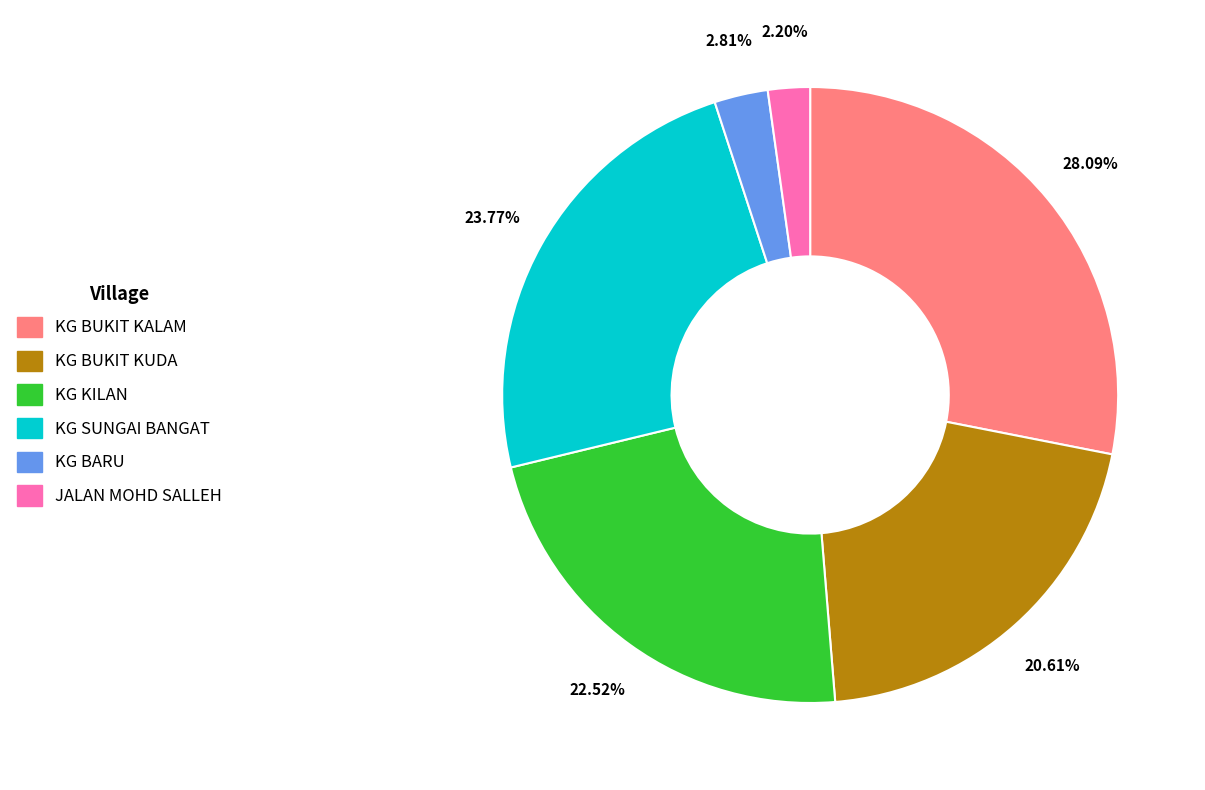

Which category has the smallest portion of the pie?

JALAN MOHD SALLEH